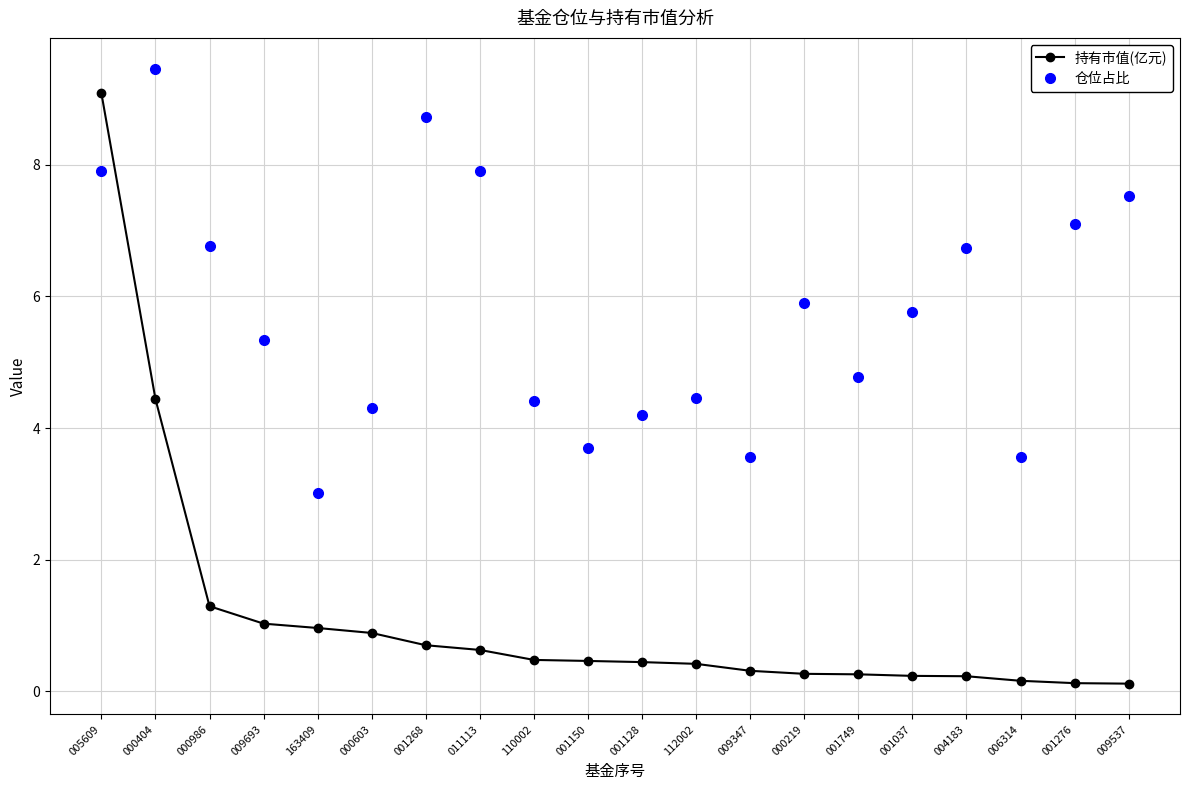

What is the minimum value shown in the chart?

0.1